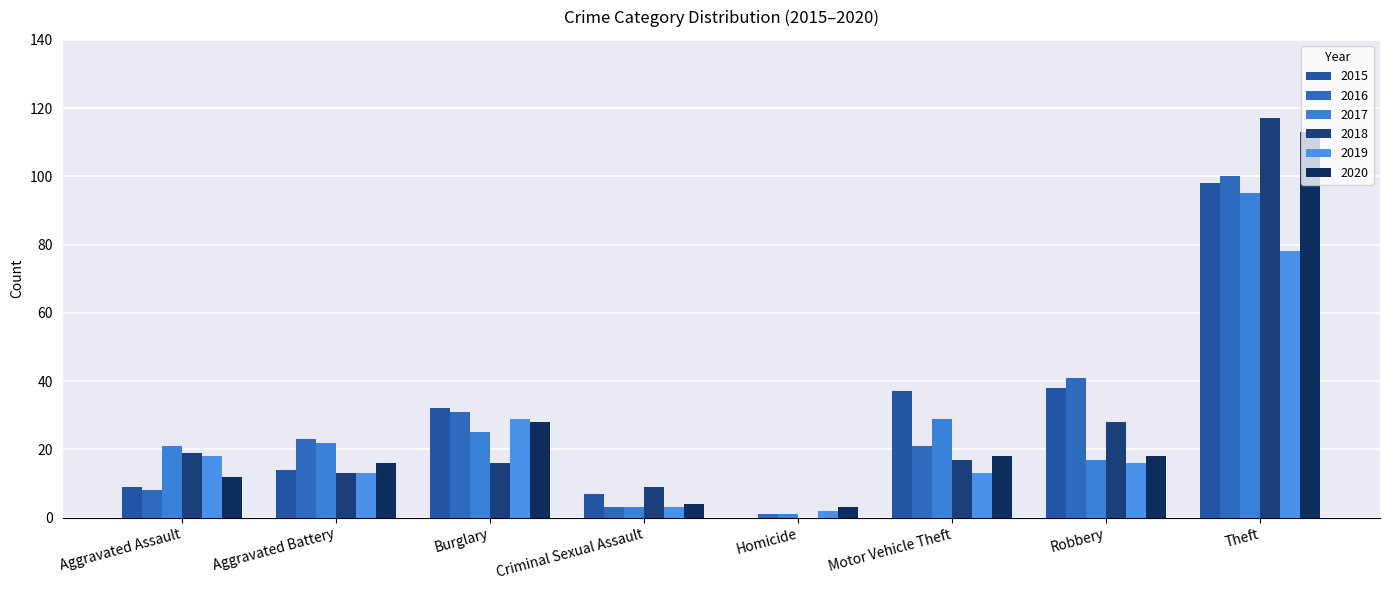

Reading left to right, list all the values displayed in this chart.

2015: 9	14	32	7	0	37	38	98
2016: 8	23	31	3	1	21	41	100
2017: 21	22	25	3	1	29	17	95
2018: 19	13	16	9	0	17	28	117
2019: 18	13	29	3	2	13	16	78
2020: 12	16	28	4	3	18	18	113